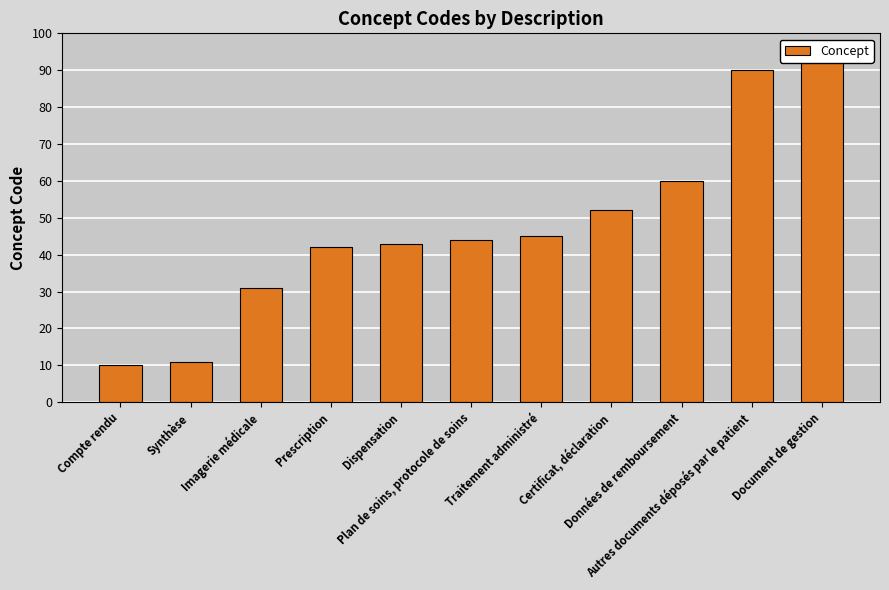

Reading left to right, extract all data points from this chart.

Compte rendu=10	Synthèse=11	Imagerie médicale=31	Prescription=42	Dispensation=43	Plan de soins, protocole de soins=44	Traitement administré=45	Certificat, déclaration=52	Données de remboursement=60	Autres documents déposés par le patient=90	Document de gestion=95